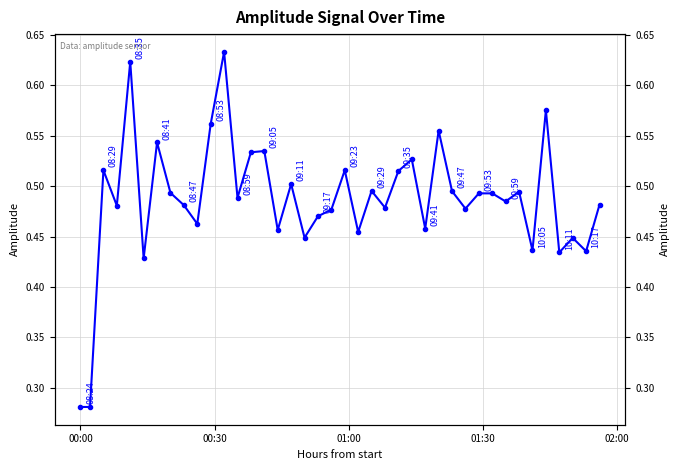

What is the difference between the second highest and second lowest values?

0.3